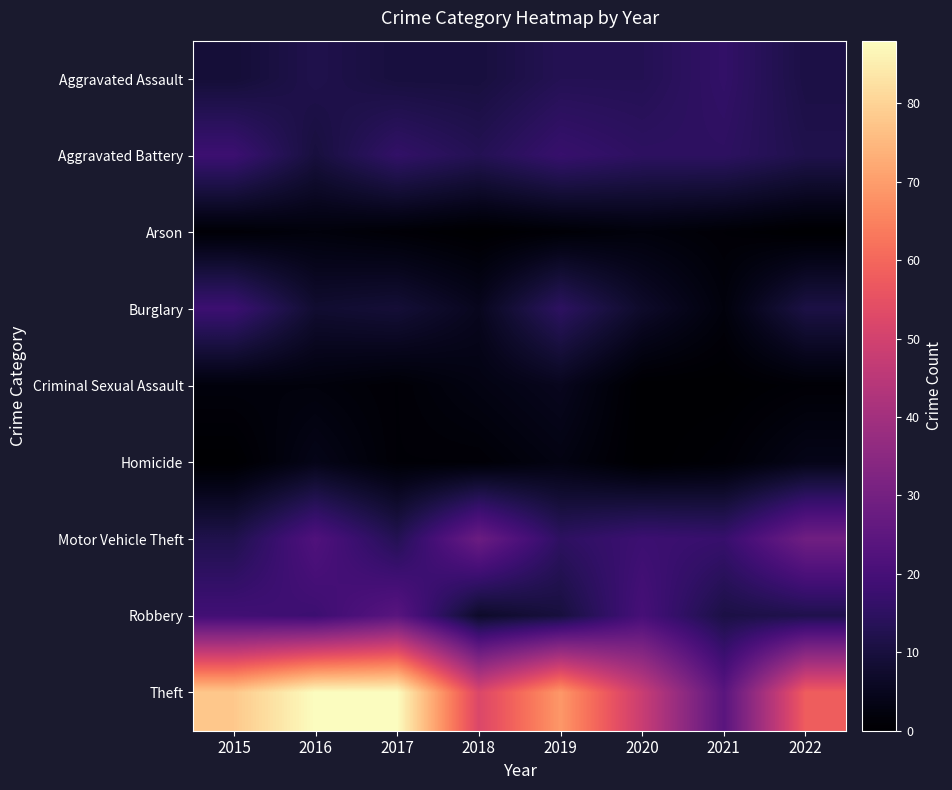

Which label corresponds to the smallest value in the chart?

2018